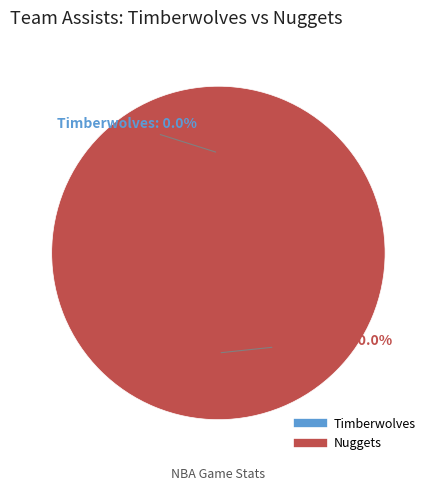

Is there a majority slice in this chart?

Yes